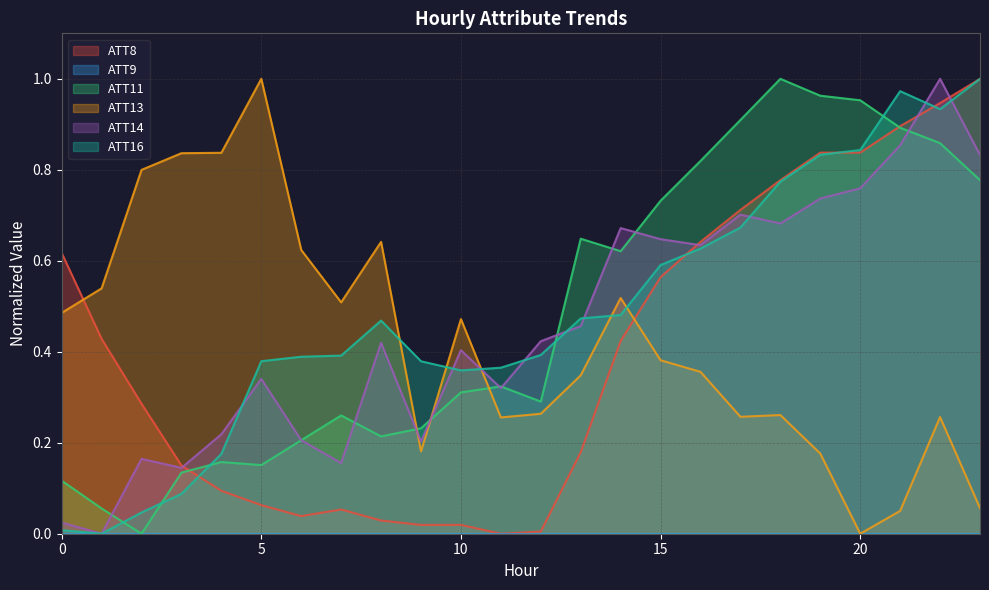

What is the maximum value for ATT8?

1.0